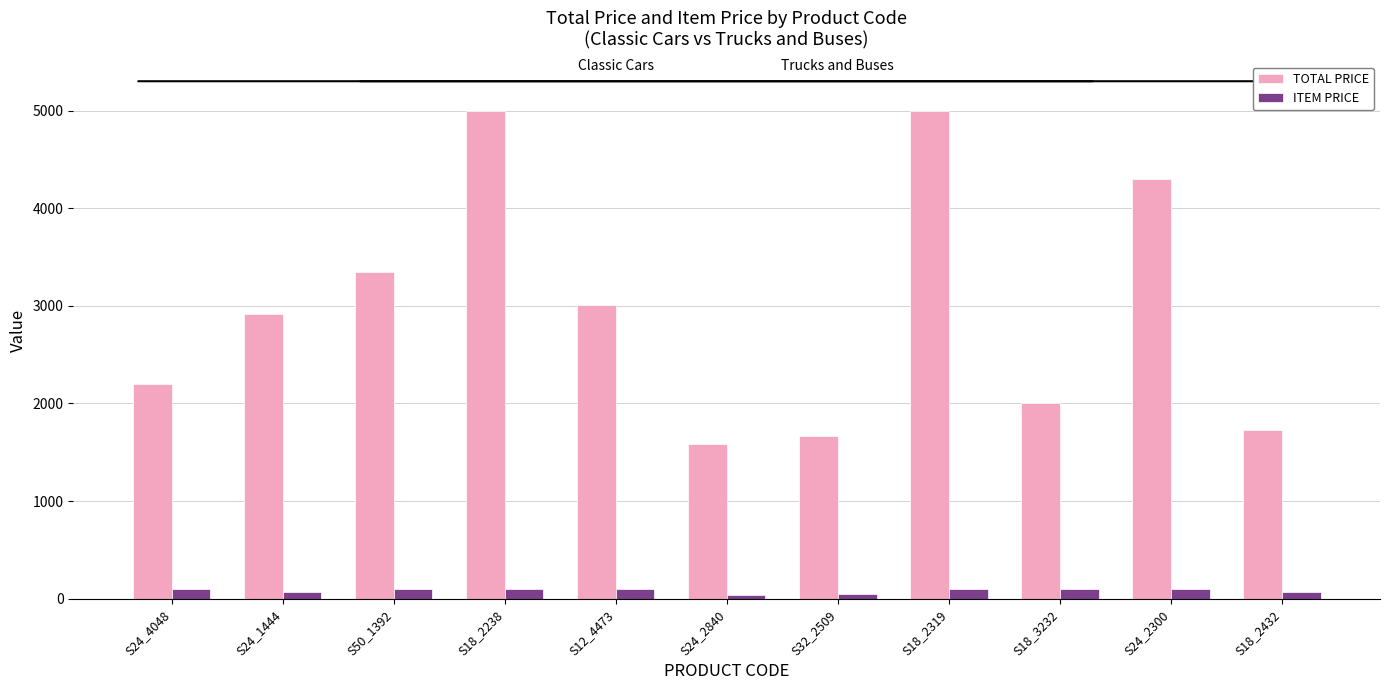

Which series has the widest spread of values?

TOTAL PRICE